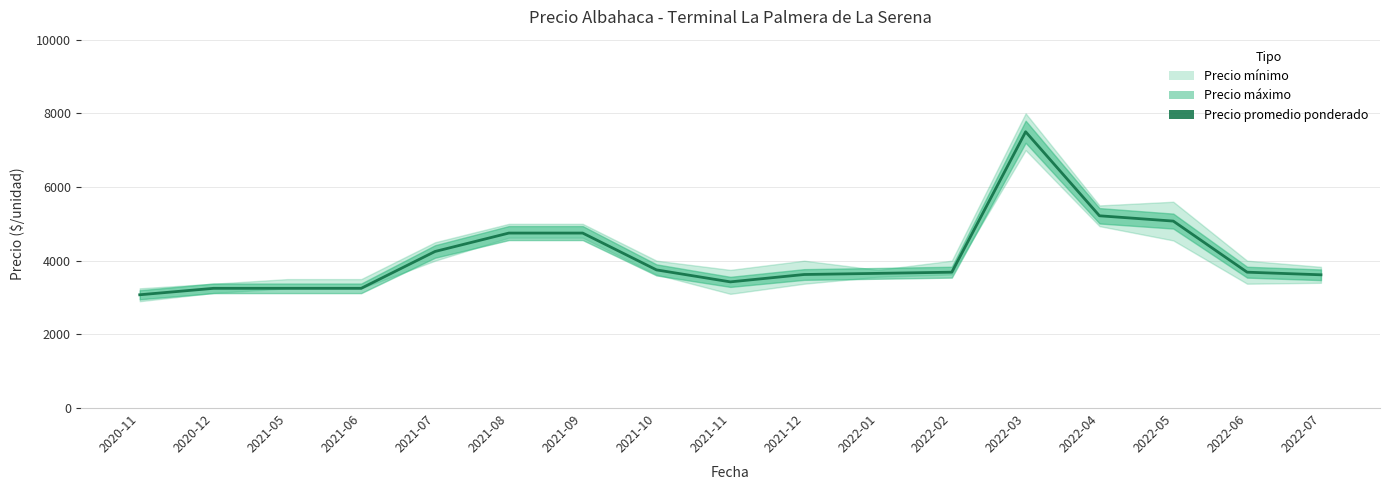

Where is the first local maximum?

2022-03